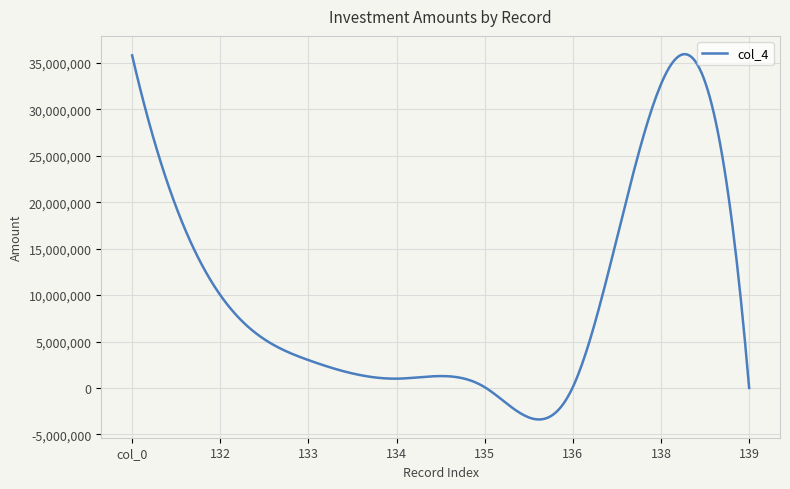

What is the smallest value displayed?

-3391088.3